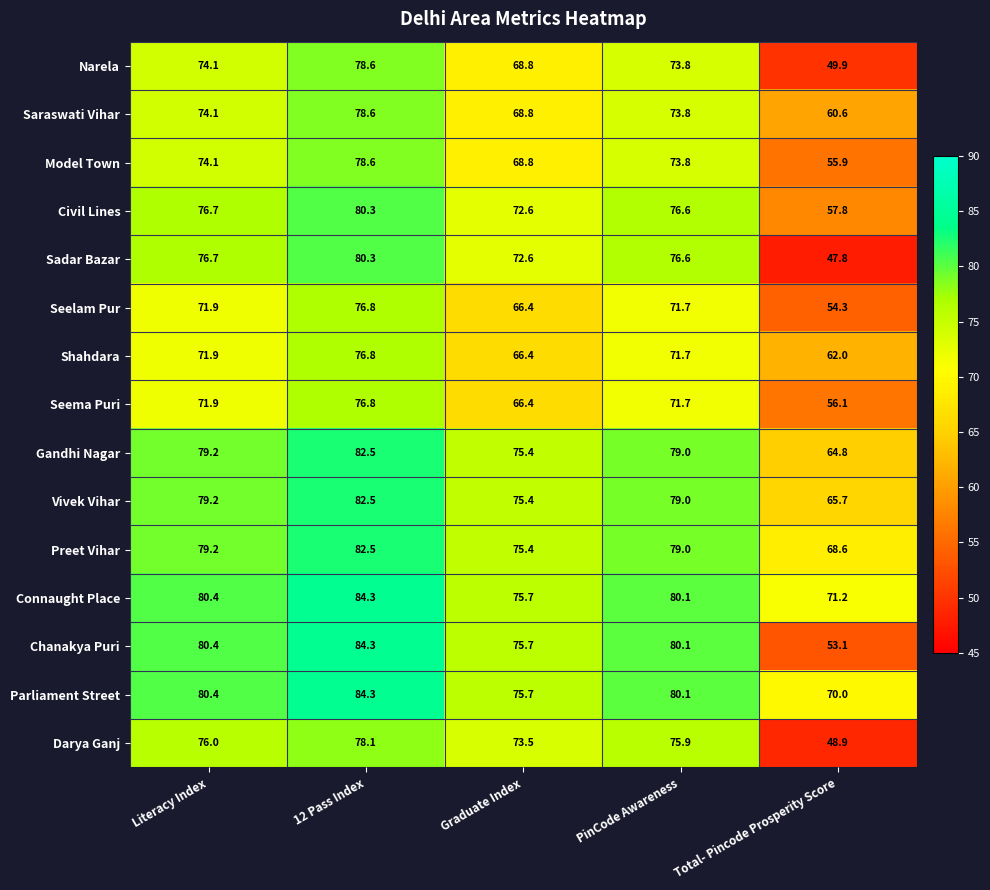

What is the spread (max minus min) of values at Graduate Index?

9.3